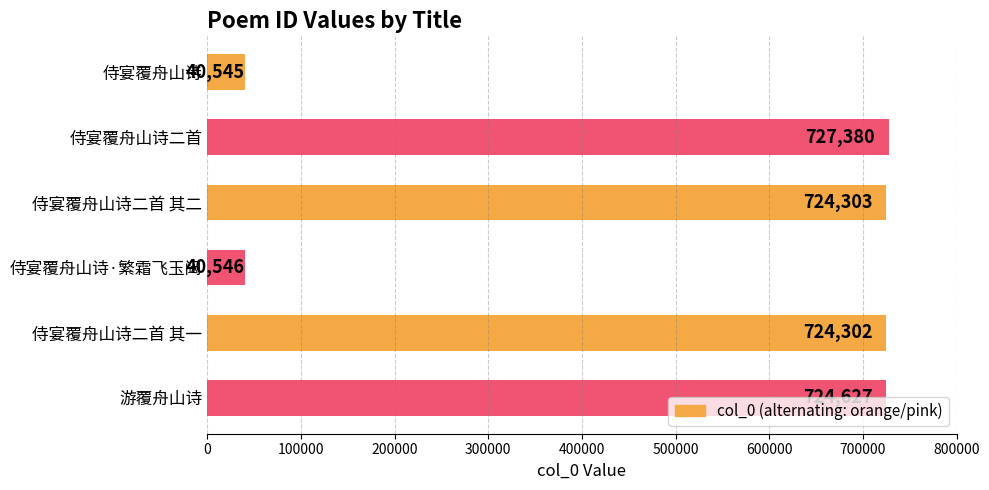

What is the ratio of the value at 侍宴覆舟山诗二首 其一 to the value at 侍宴覆舟山诗二首 其二?

1.0